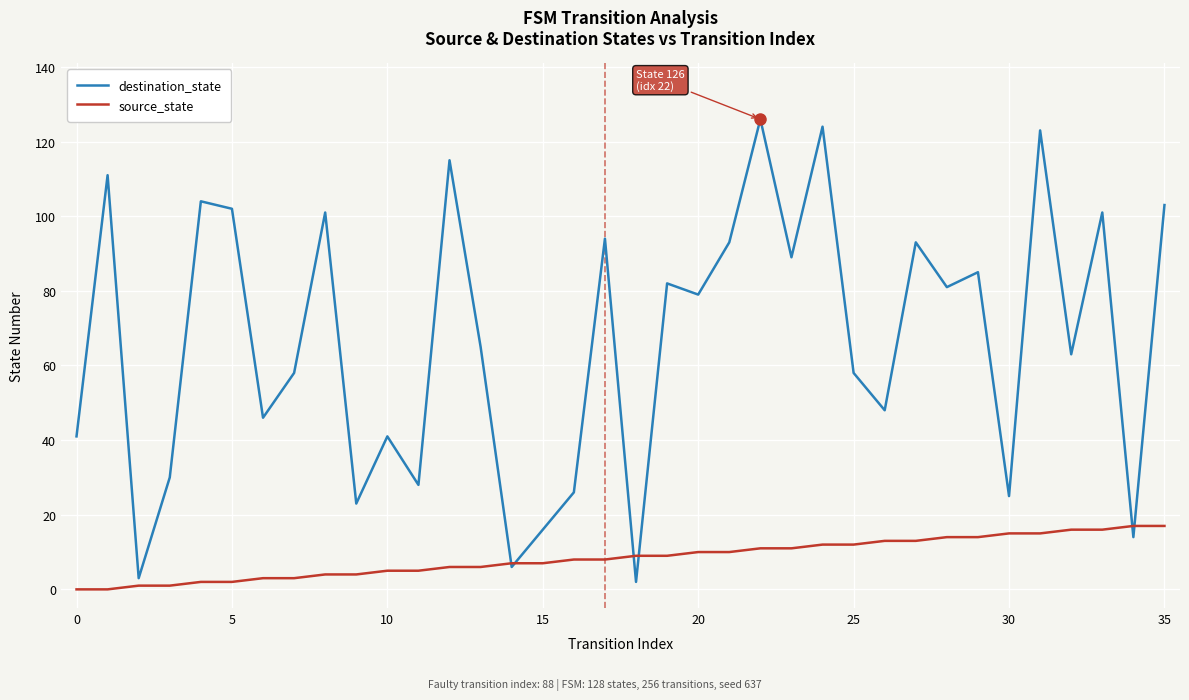

Which series has the largest total across all categories?

destination_state